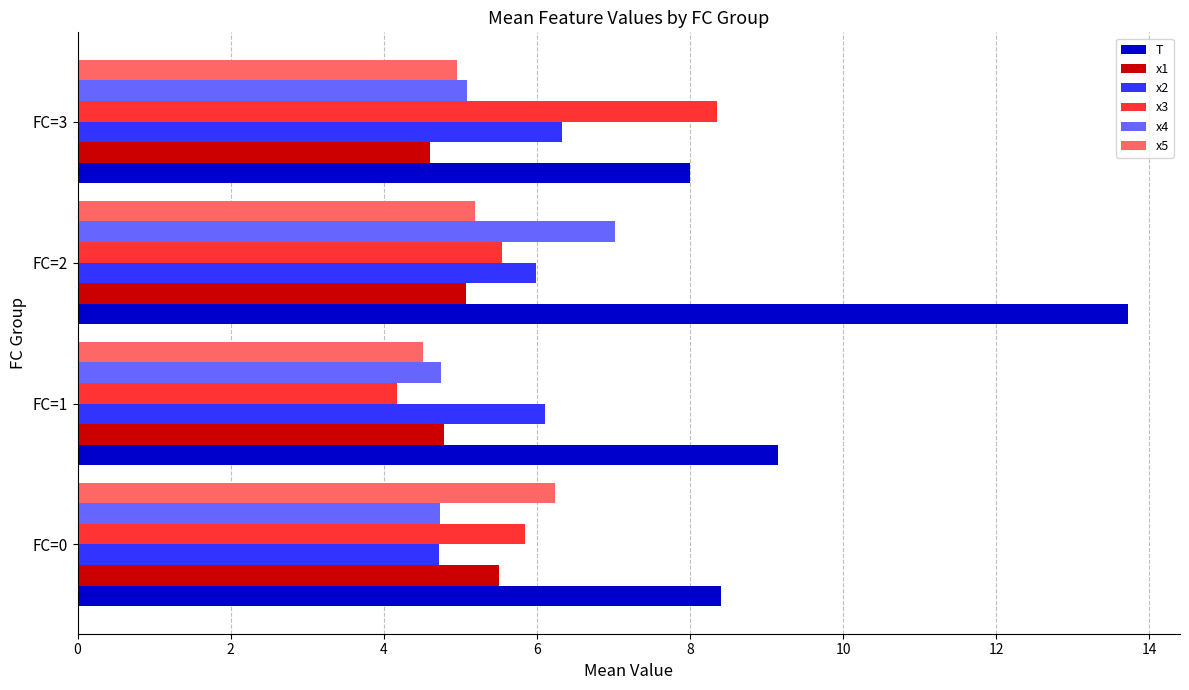

Which series changed the most between FC=1 and FC=3?

x3